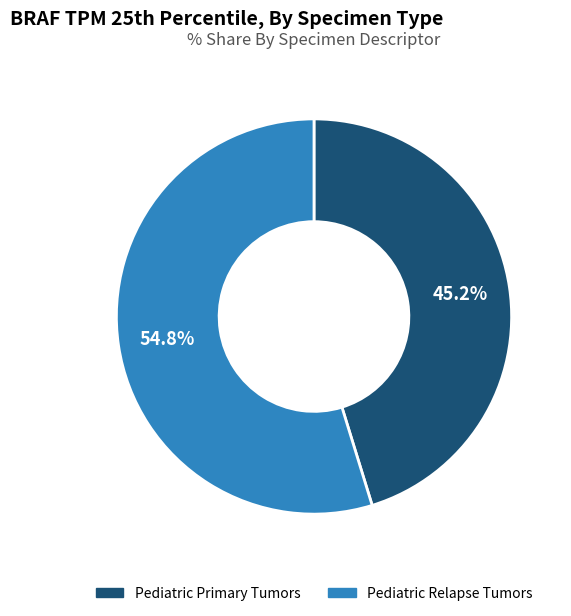

Rank the categories by value from lowest to highest.

Pediatric Primary Tumors, Pediatric Relapse Tumors